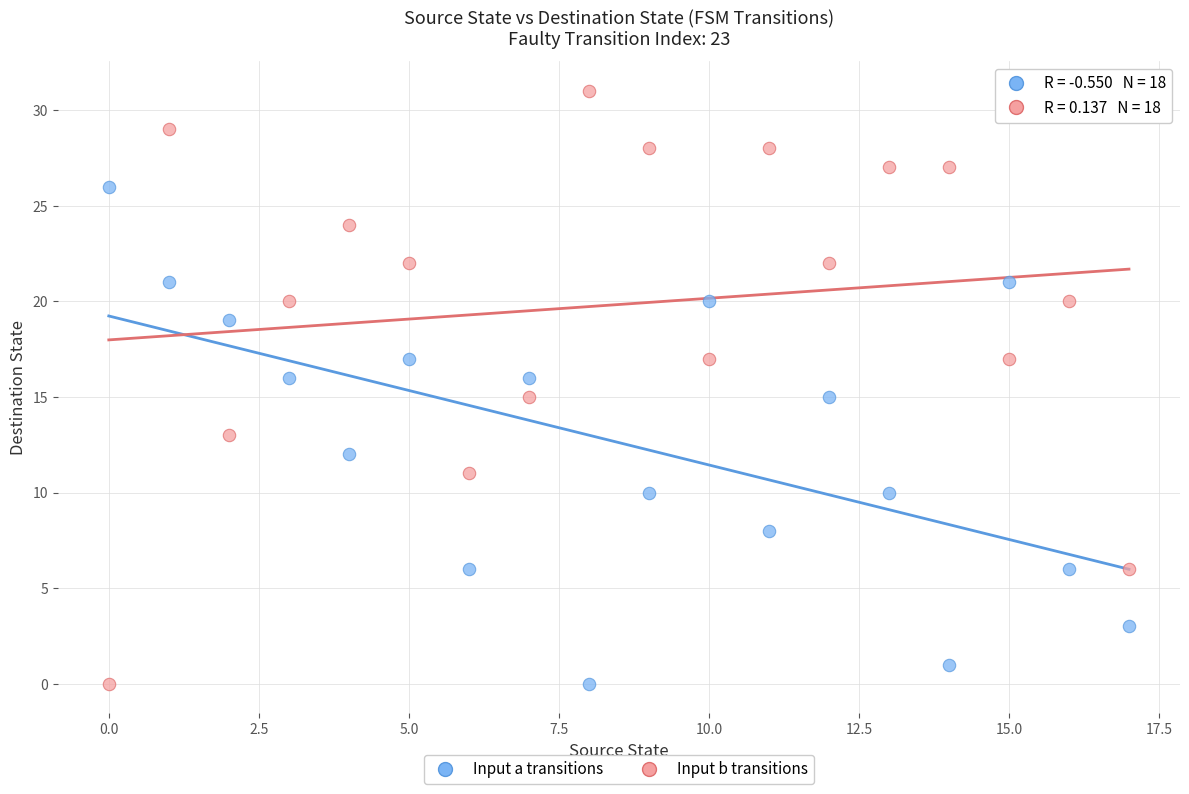

Which series contains the highest Y value?

Input b transitions